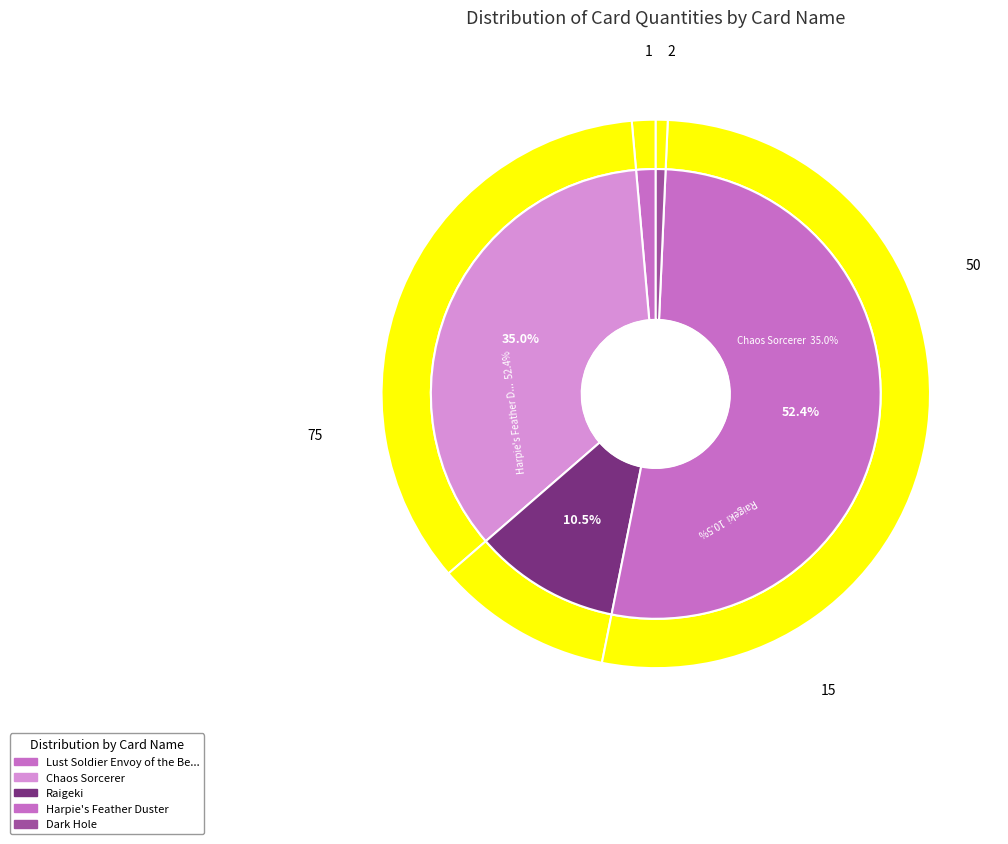

Which slice is the smallest?

Dark Hole